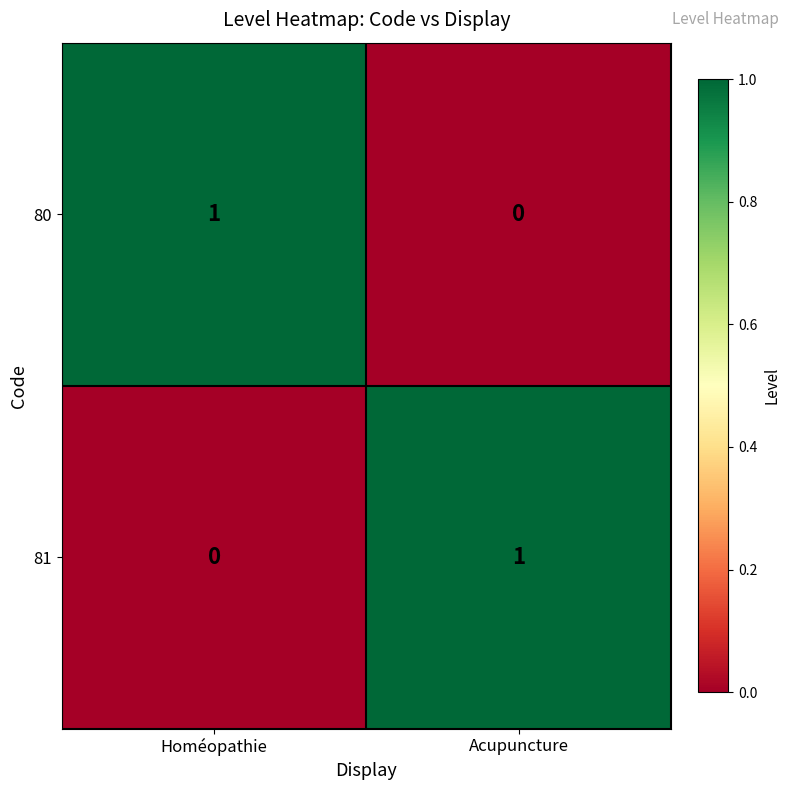

Which category has the lowest value in the 81 series?

Homéopathie